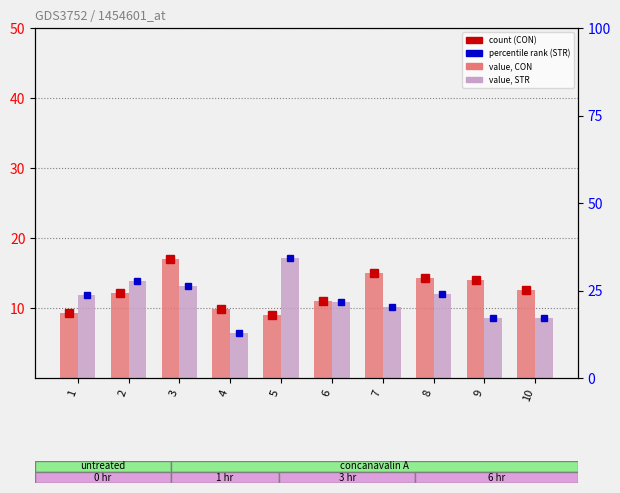

What is the value of the CON bar at the 2nd from the left?

12.2